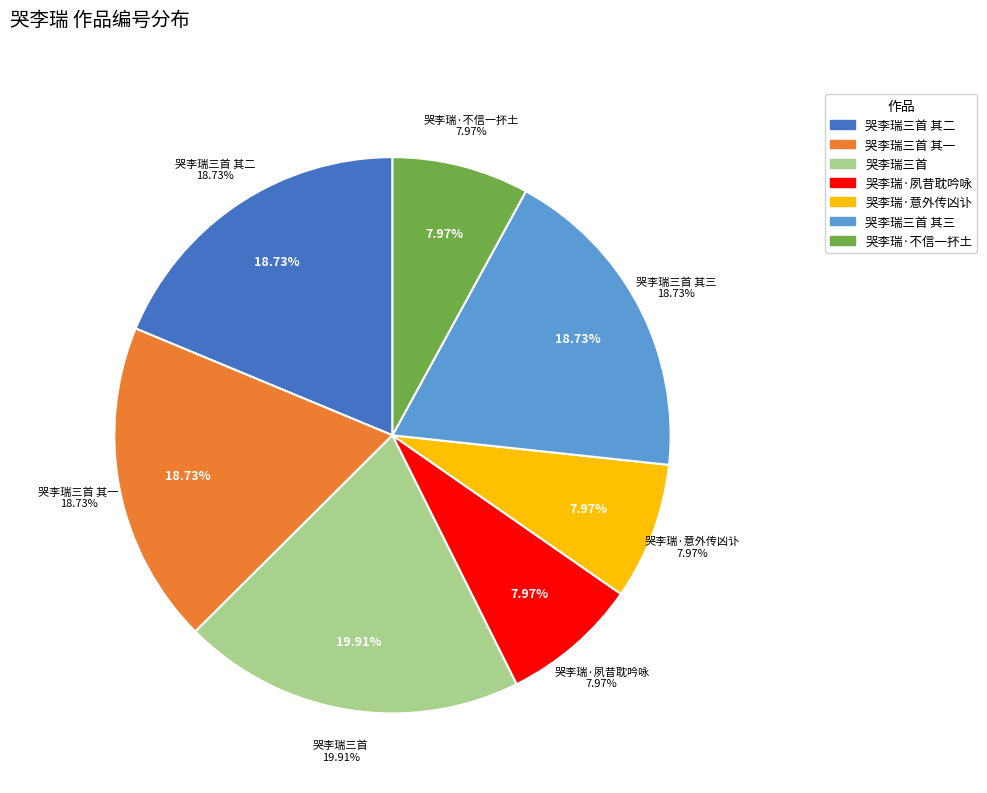

What percentage is NOT represented by 哭李瑞·不信一抔土?

92.0%